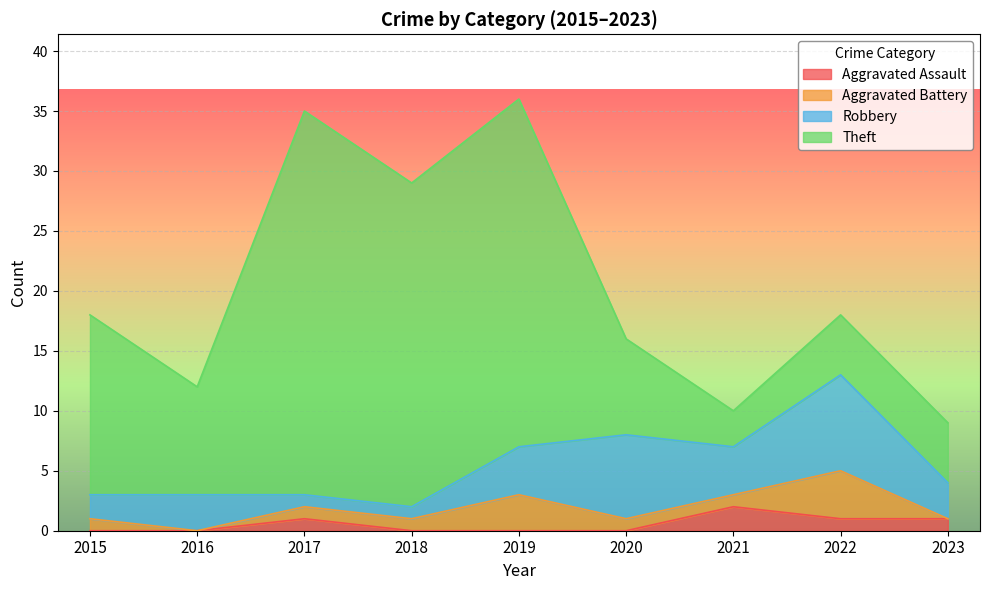

Reading left to right, extract all data points from this chart.

Aggravated Assault: 0	0	1	0	0	0	2	1	1
Aggravated Battery: 1	0	1	1	3	1	1	4	0
Robbery: 2	3	1	1	4	7	4	8	3
Theft: 15	9	32	27	29	8	3	5	5